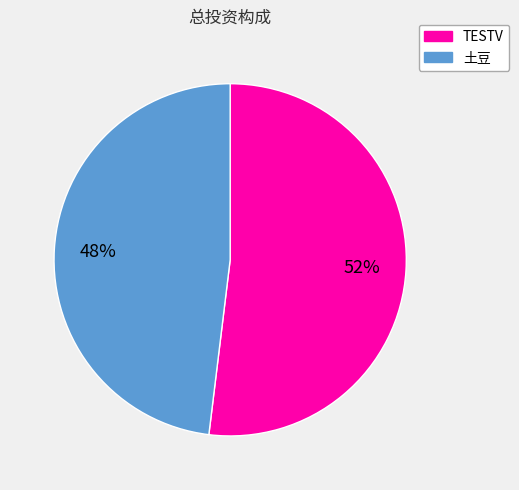

What percentage is the TESTV slice, to the nearest percent?

52%